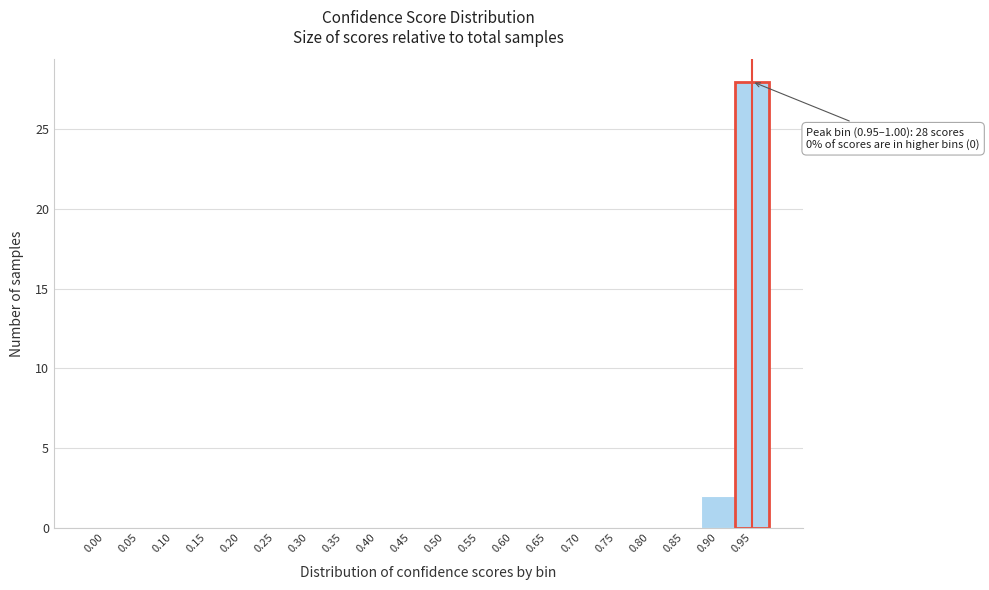

Reading left to right, list all the values displayed in this chart.

0.00=0	0.05=0	0.10=0	0.15=0	0.20=0	0.25=0	0.30=0	0.35=0	0.40=0	0.45=0	0.50=0	0.55=0	0.60=0	0.65=0	0.70=0	0.75=0	0.80=0	0.85=0	0.90=2	0.95=28